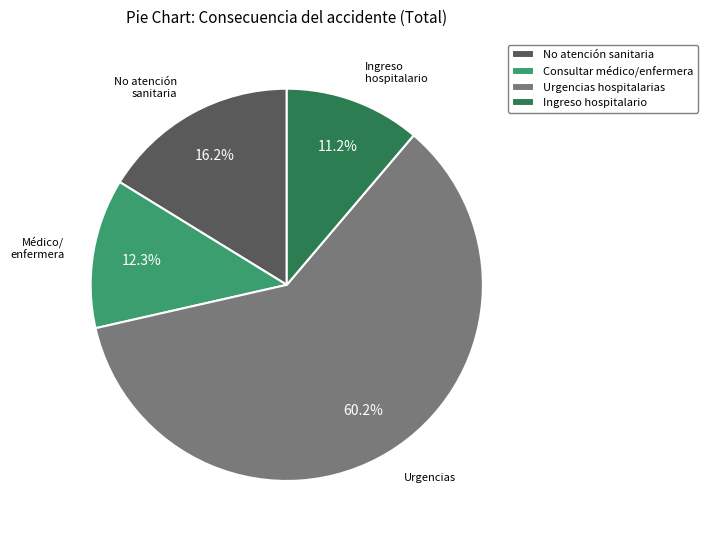

What is the smallest slice in the pie chart?

Ingreso hospitalario